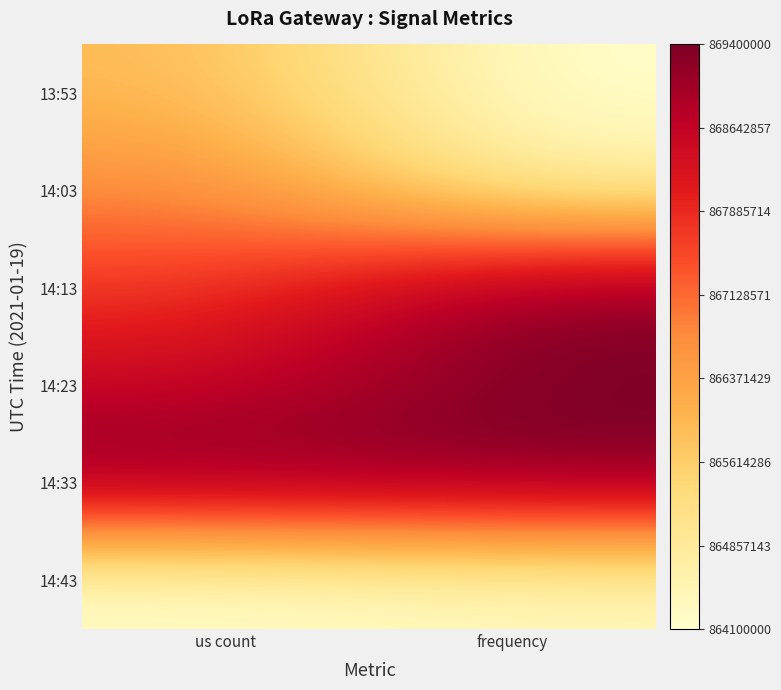

Reading left to right, transcribe all the data shown in this chart.

13:53: us count=0.4	frequency=0.0
14:03: us count=0.5	frequency=0.1
14:13: us count=0.7	frequency=1.0
14:23: us count=0.8	frequency=1.0
14:33: us count=1.0	frequency=1.0
14:43: us count=0.0	frequency=0.0